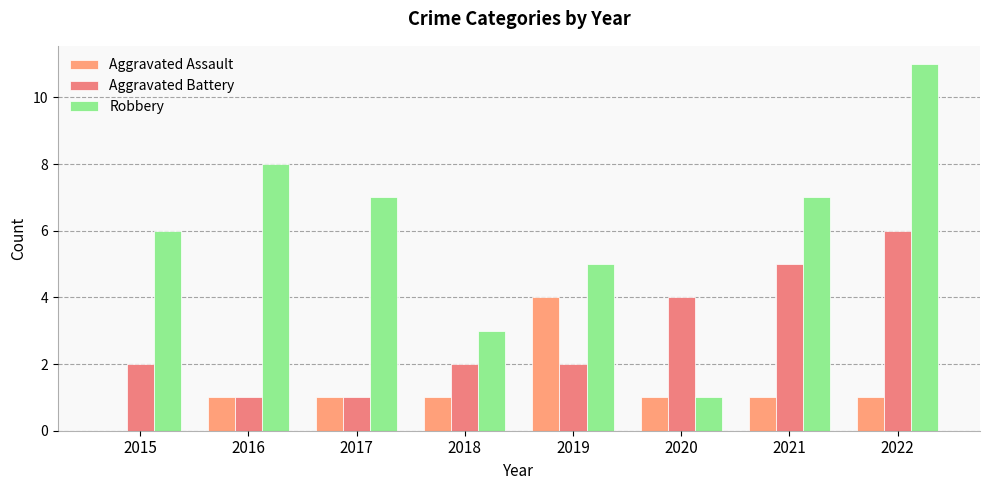

What is the difference between the second highest and minimum values in the Robbery series?

7